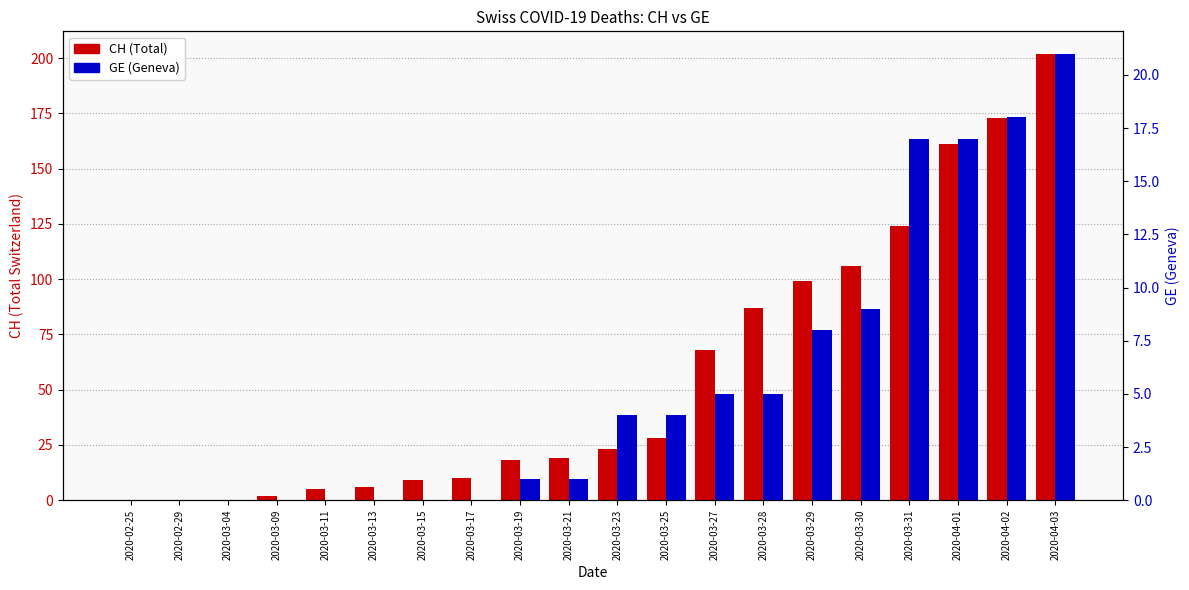

Is it true that CH equals 51 at 2020-03-30?

False